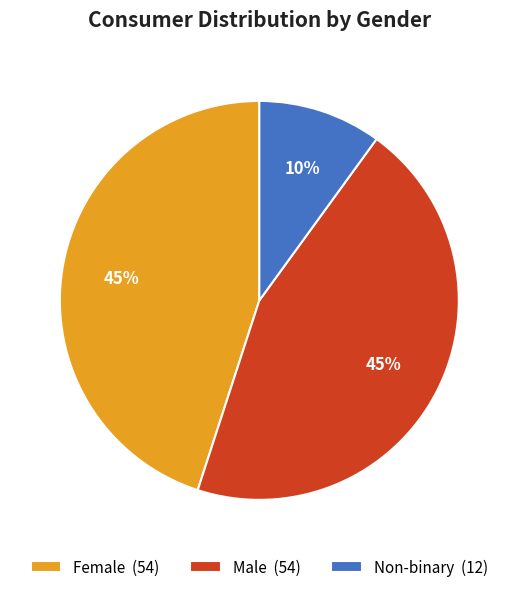

To the nearest percent, what percentage of the pie is Non-binary?

10%